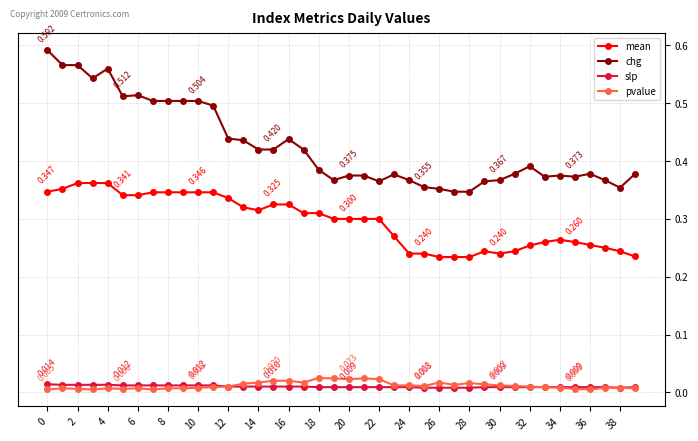

What are all the series names shown in the legend?

mean, chg, slp, pvalue